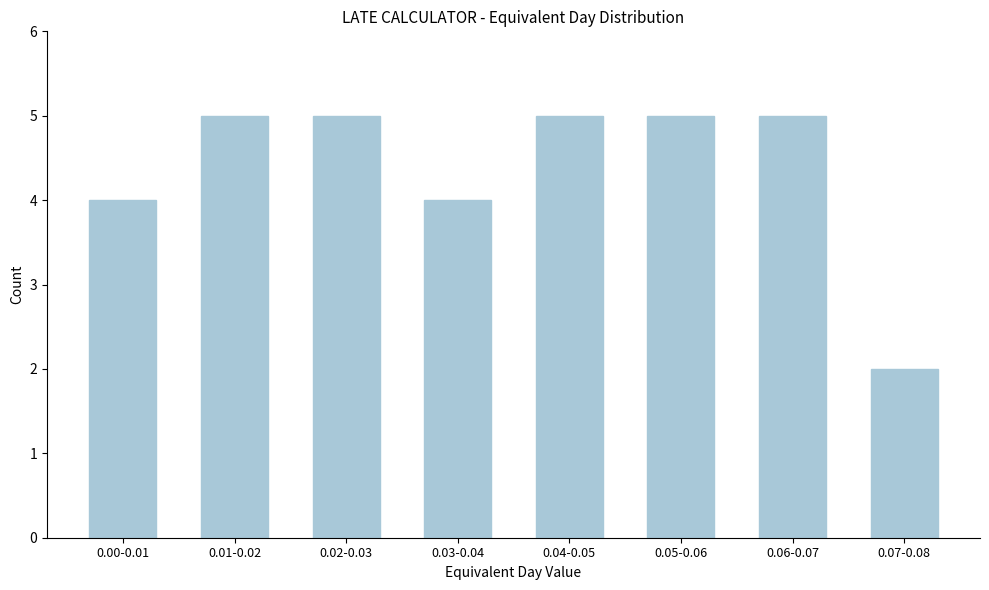

Reading right to left, list all the values displayed in this chart.

2	5	5	5	4	5	5	4